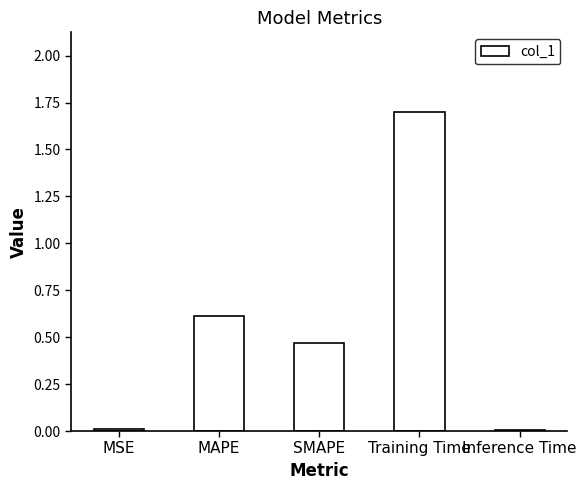

Read the value at MAPE.

0.6